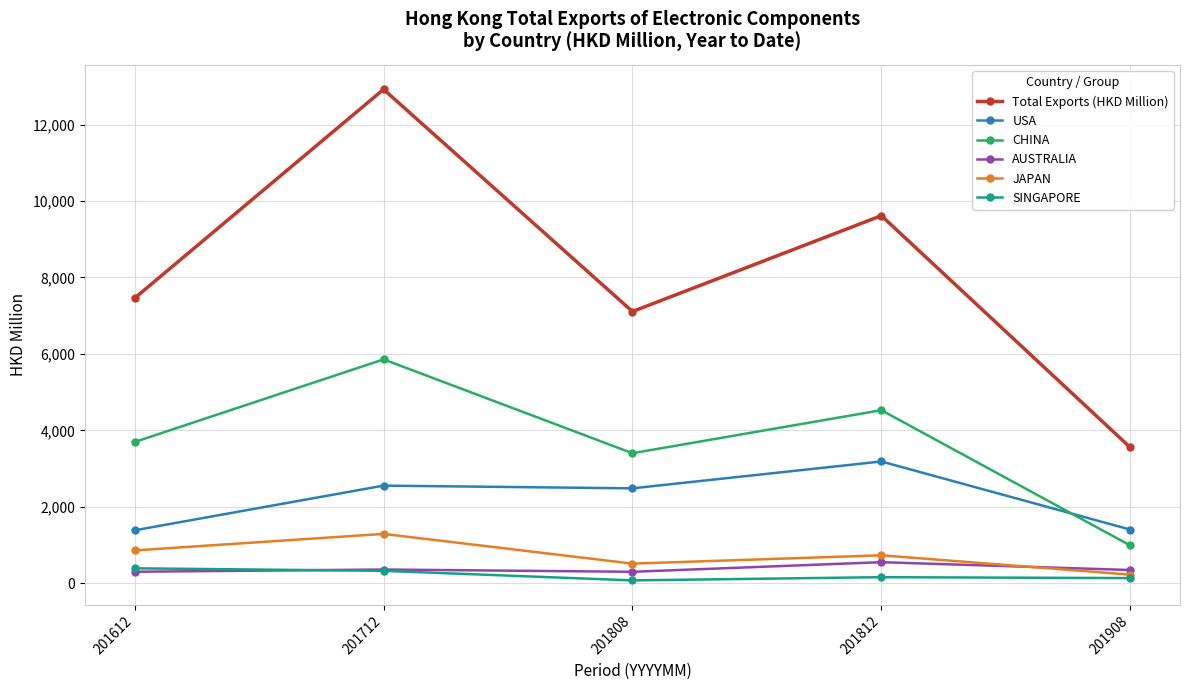

What are all the series names shown in the legend?

Total Exports (HKD Million), USA, CHINA, AUSTRALIA, JAPAN, SINGAPORE